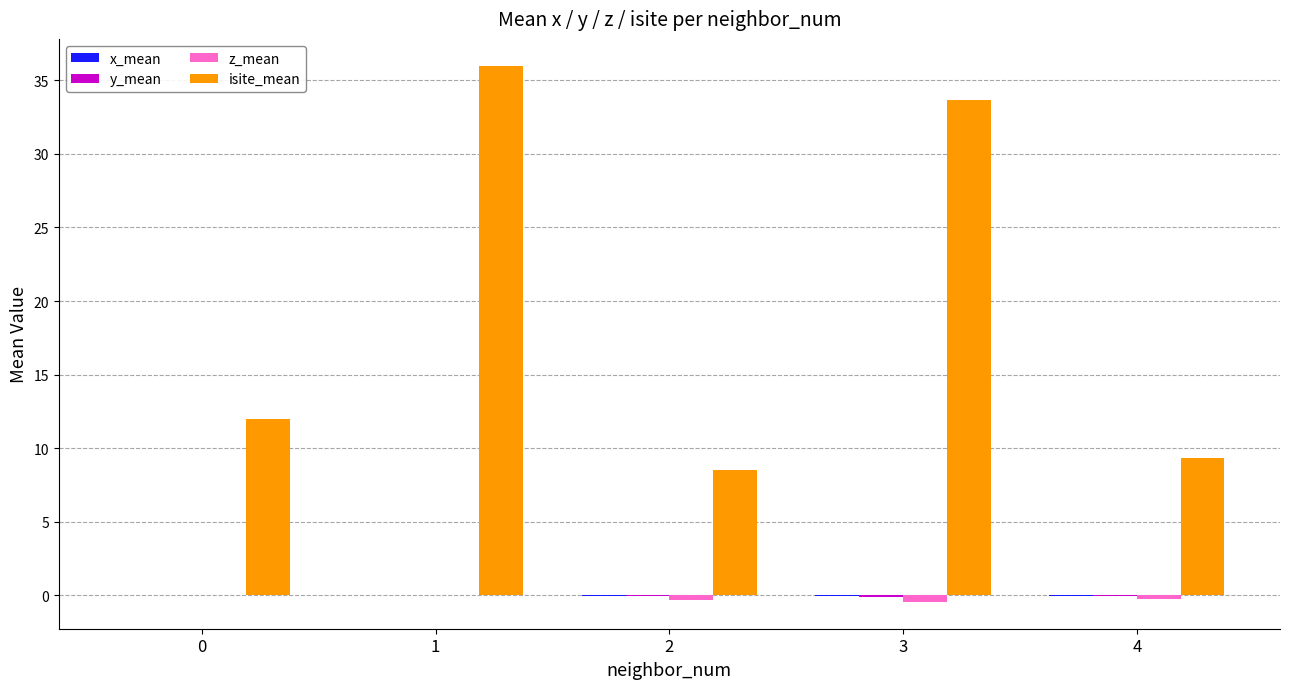

Between 3 and 4, which series saw the biggest shift?

isite_mean